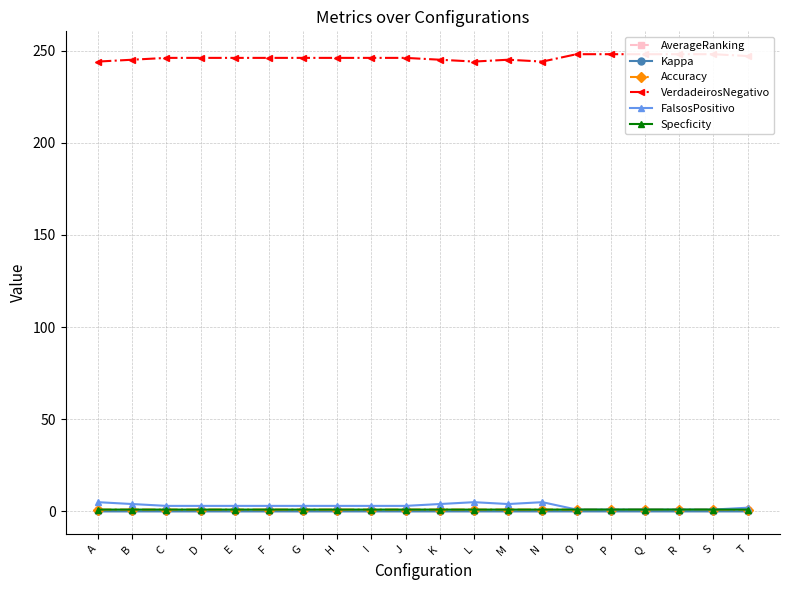

What is the sum of all AverageRanking values?

13.1